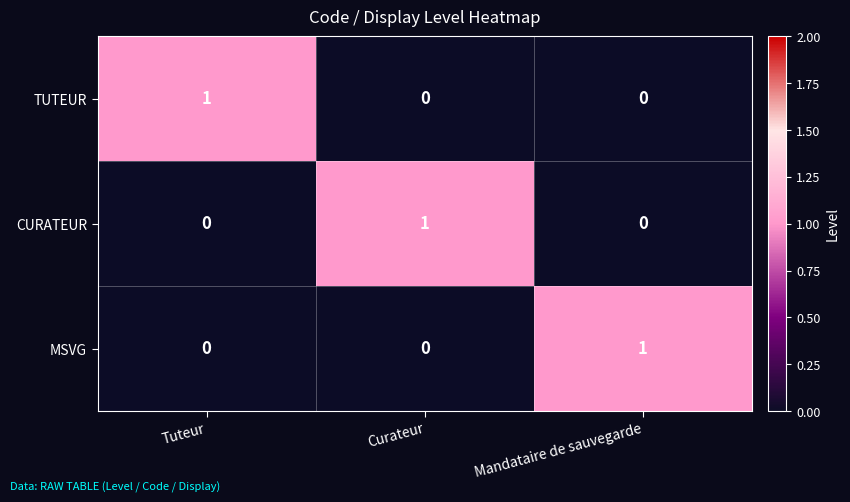

What is the maximum value shown in the chart?

1